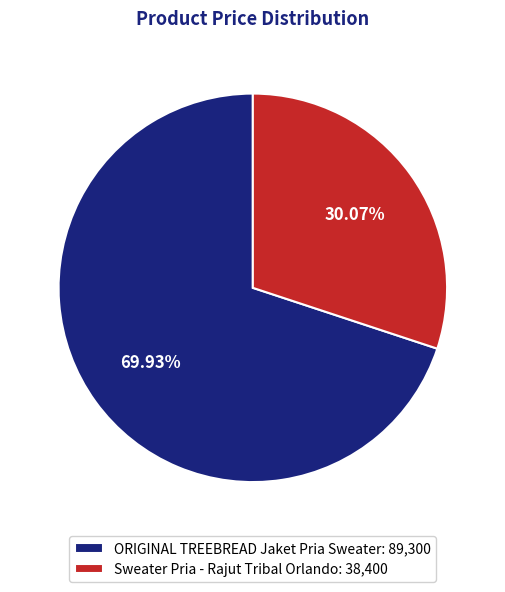

How much of the chart is everything except ORIGINAL TREEBREAD Jaket Pria Sweater?

30.1%